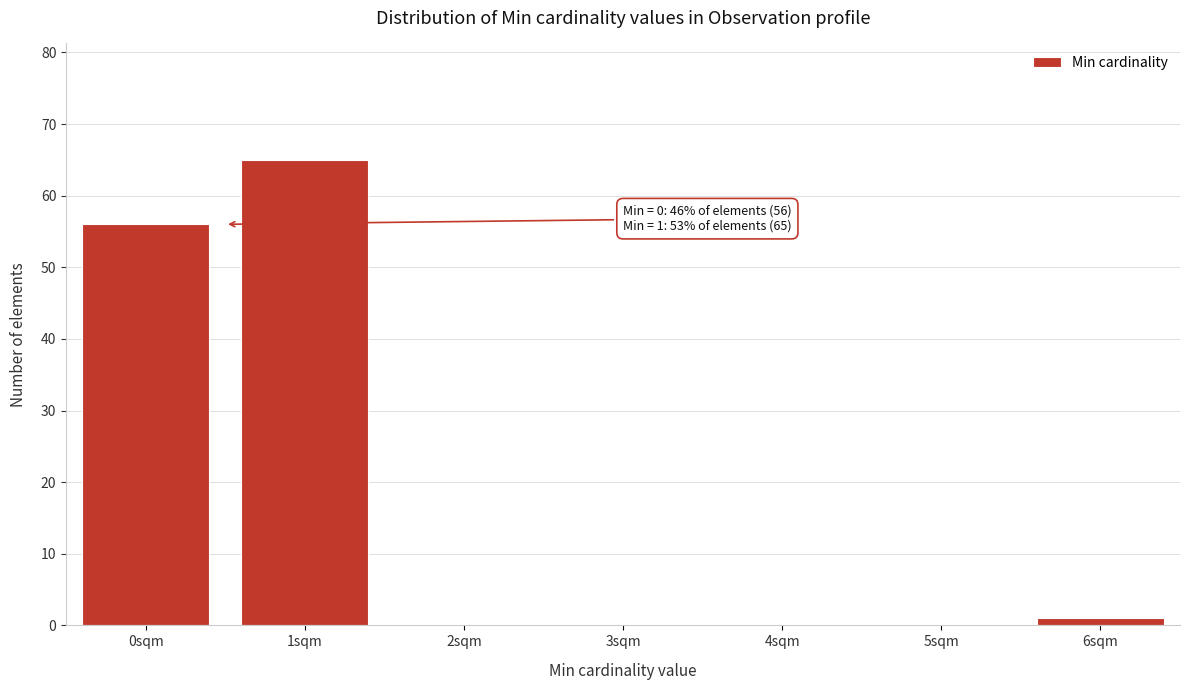

Reading right to left, extract all data points from this chart.

6sqm=1	5sqm=0	4sqm=0	3sqm=0	2sqm=0	1sqm=65	0sqm=56